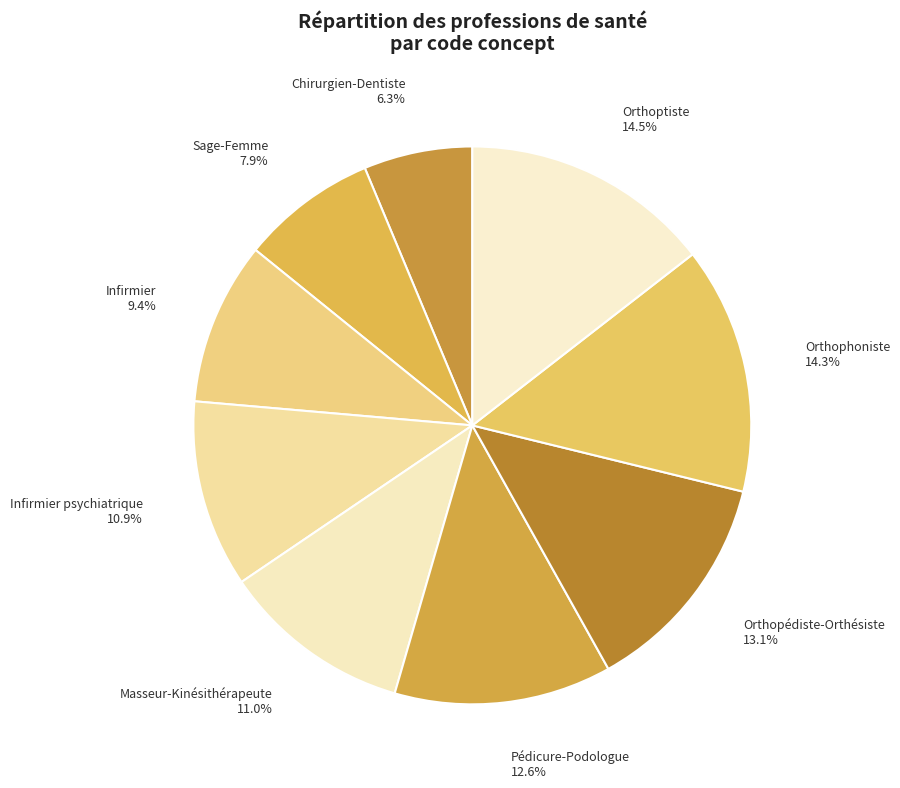

Does Chirurgien-Dentiste account for over 50% of the chart?

No